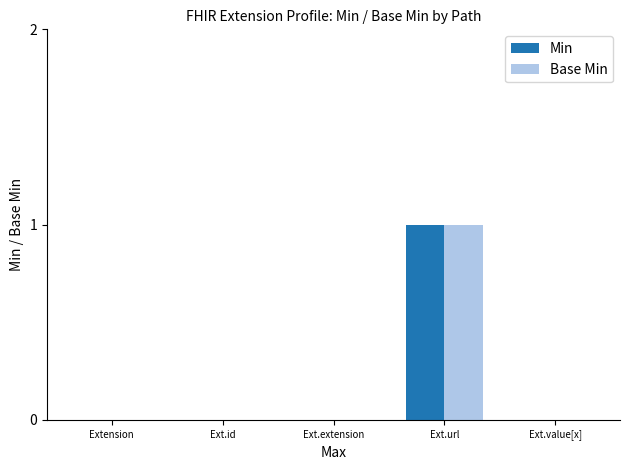

At which category does the chart reach its peak across all series?

Ext.url